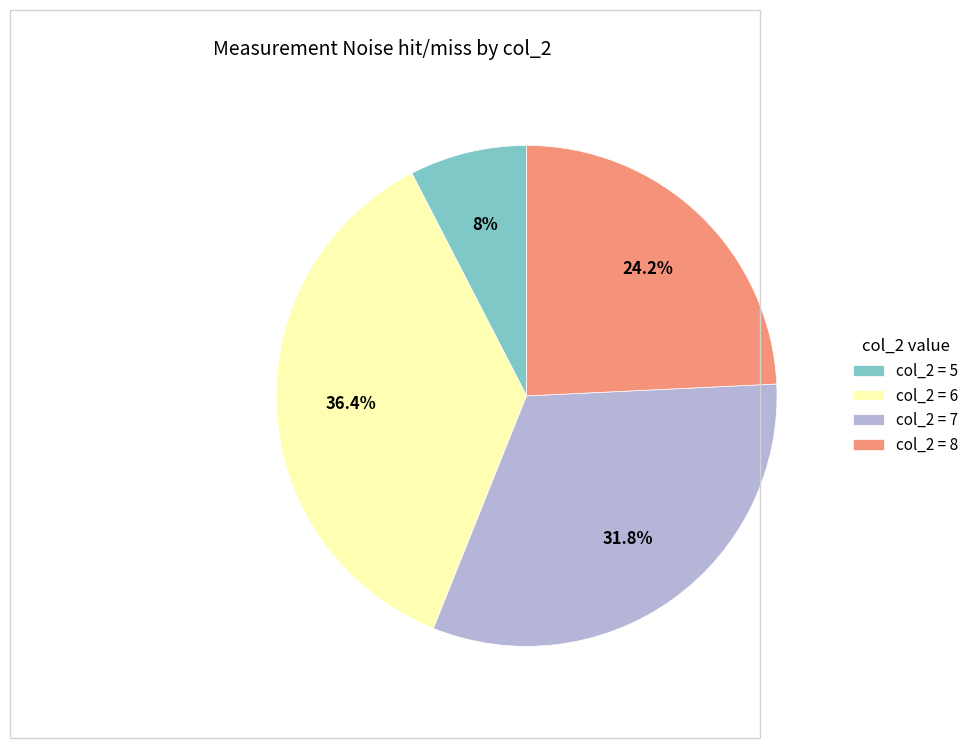

What is the largest slice in the pie chart?

col_2 = 6